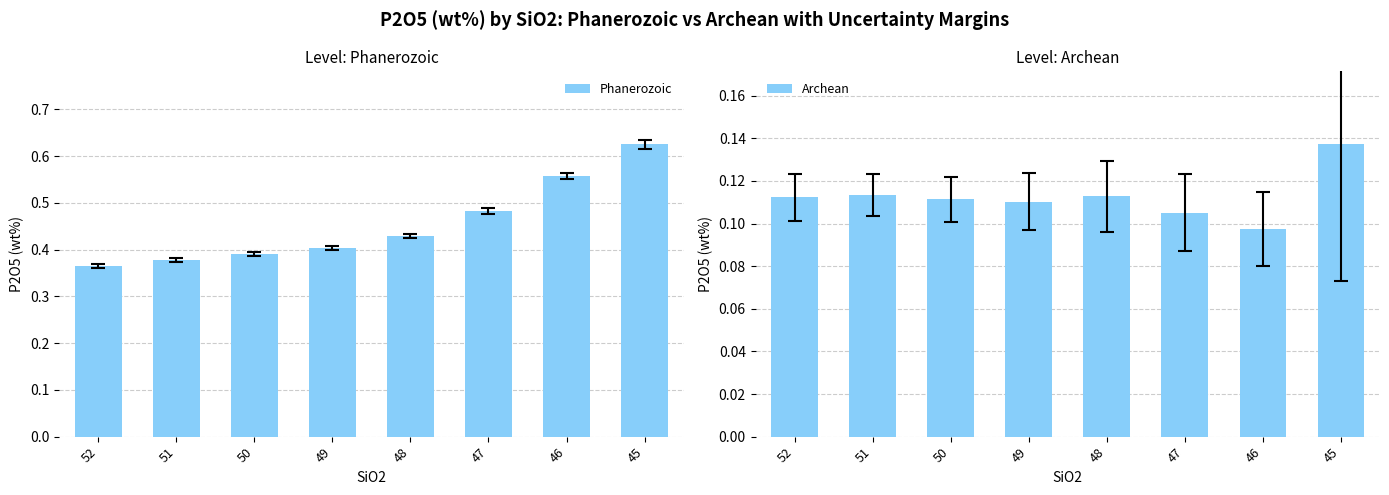

The value of Phanerozoic at 52 is 0.6. True or false?

False